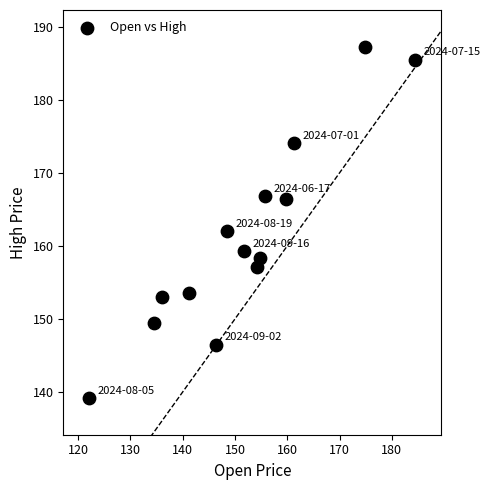

What is the range of Y values (max minus min)?

48.1